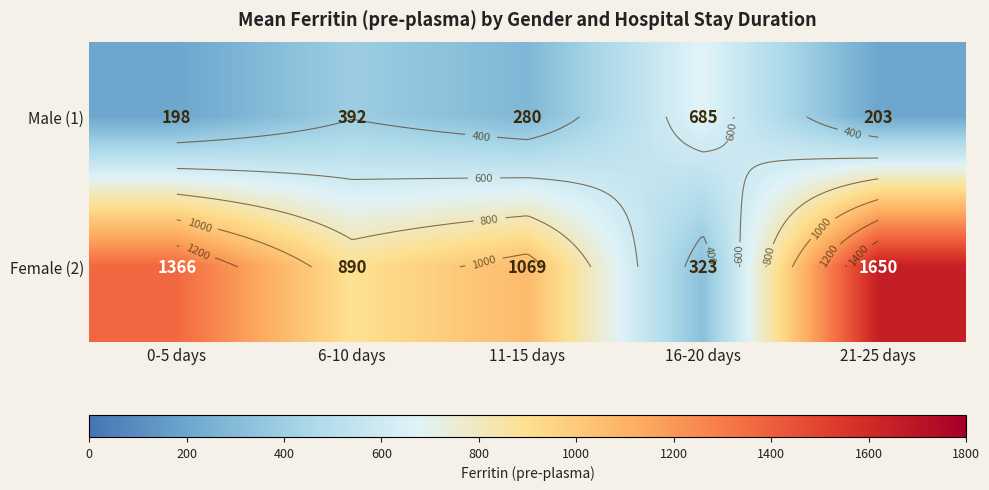

What is the sum of all Male (1) values?

1758